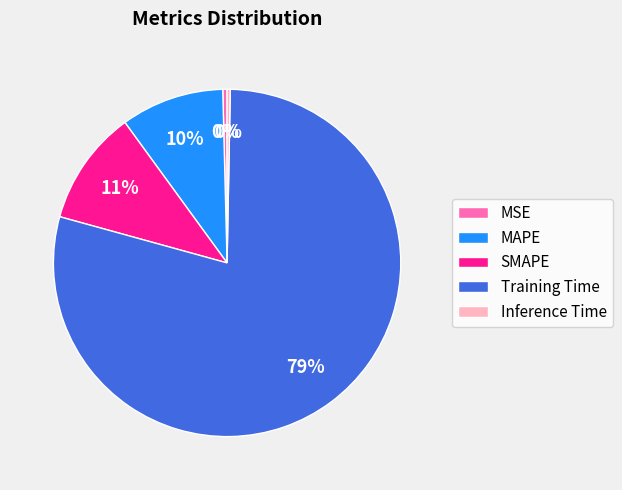

The Training Time slice represents 79% of the pie. True or false?

True